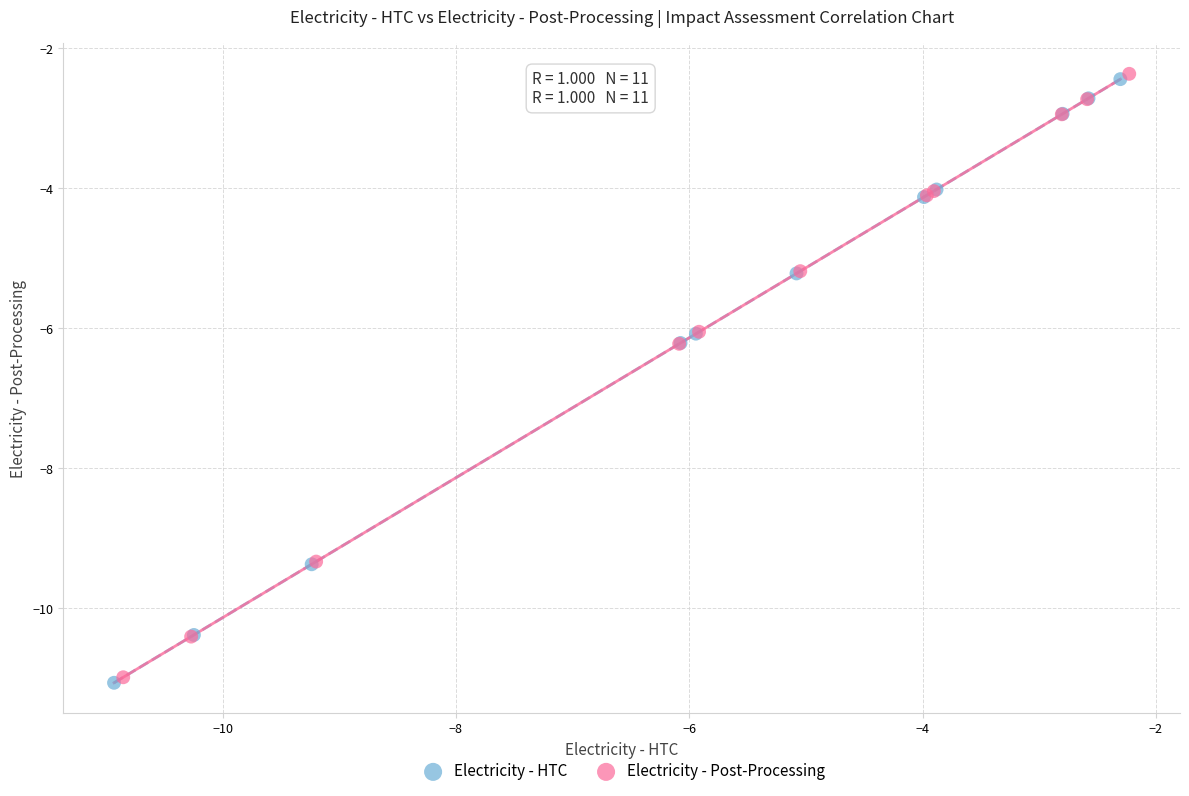

Which series has the widest spread of Y values?

Electricity - HTC